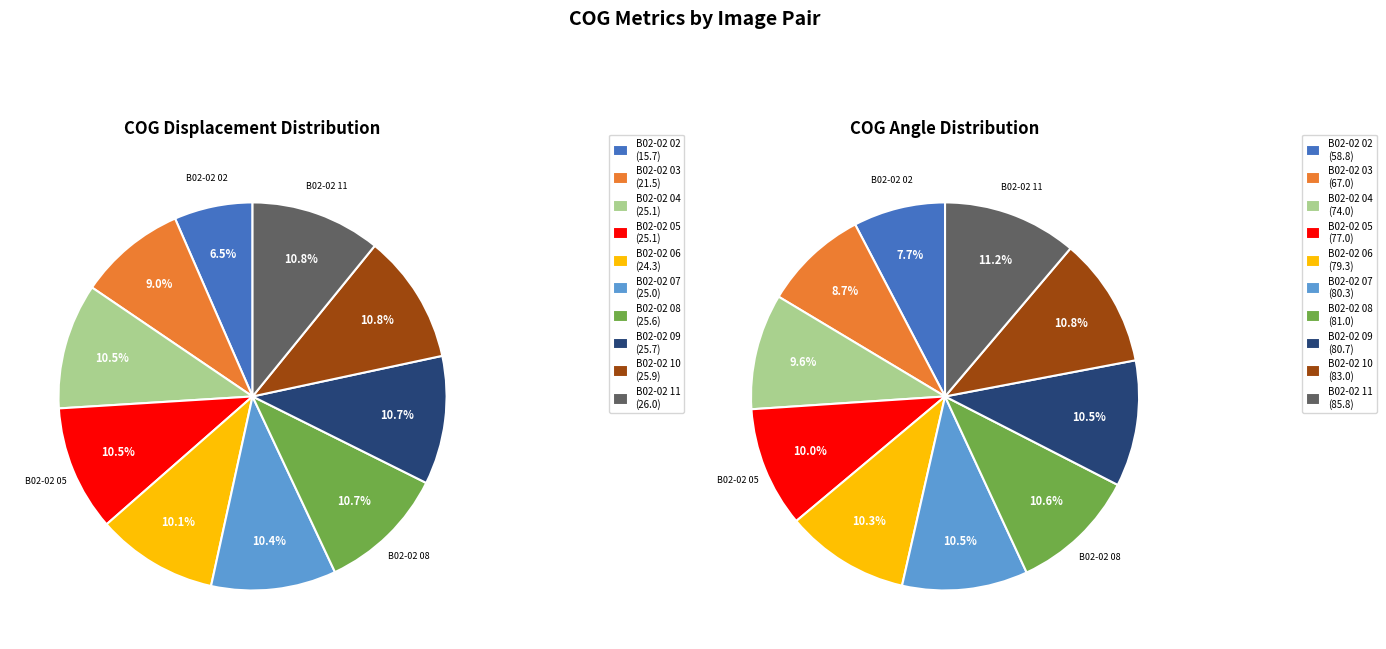

Is there any slice that represents more than half of the pie?

No